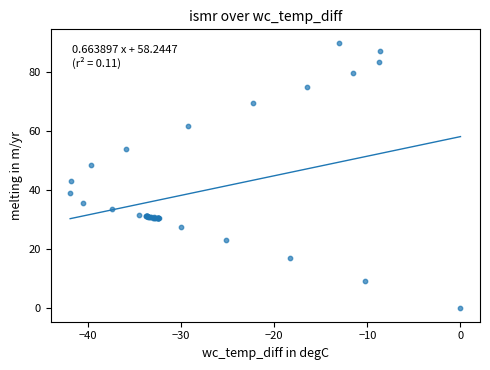

What Y value in the scatter plot is closest to 45?

43.2